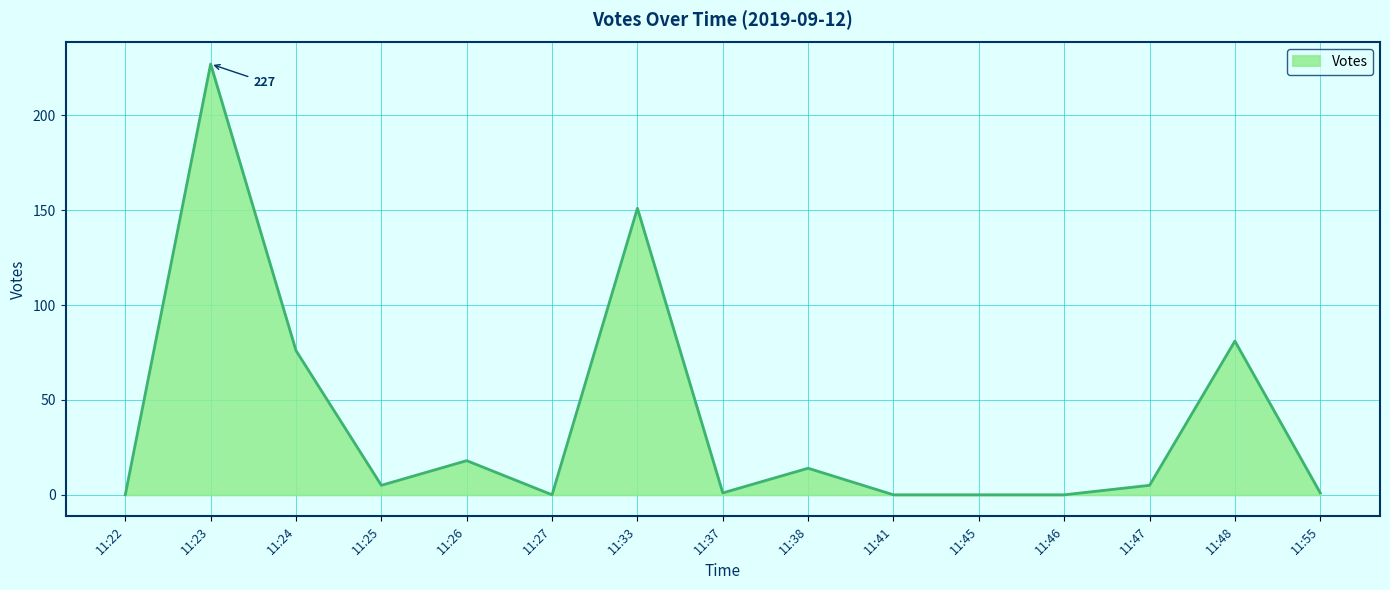

The chart shows a value of 1 at 11:55. True or false?

True